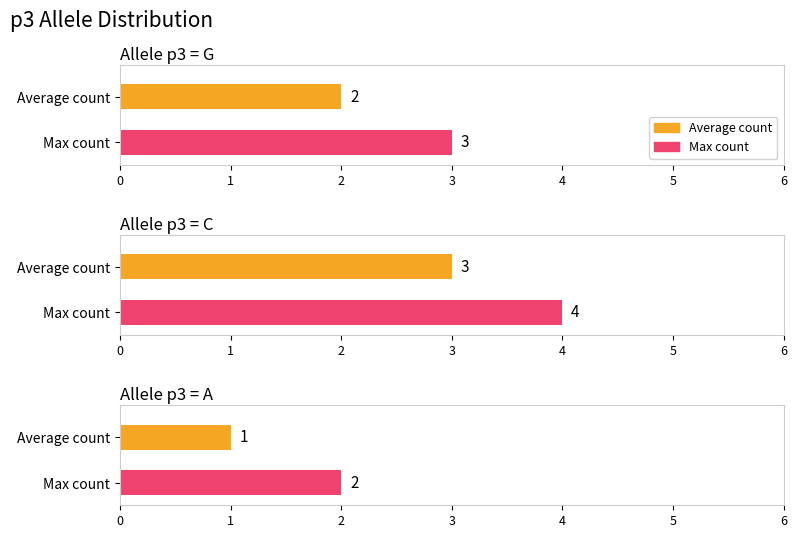

What is the difference between the maximum and second lowest values?

2